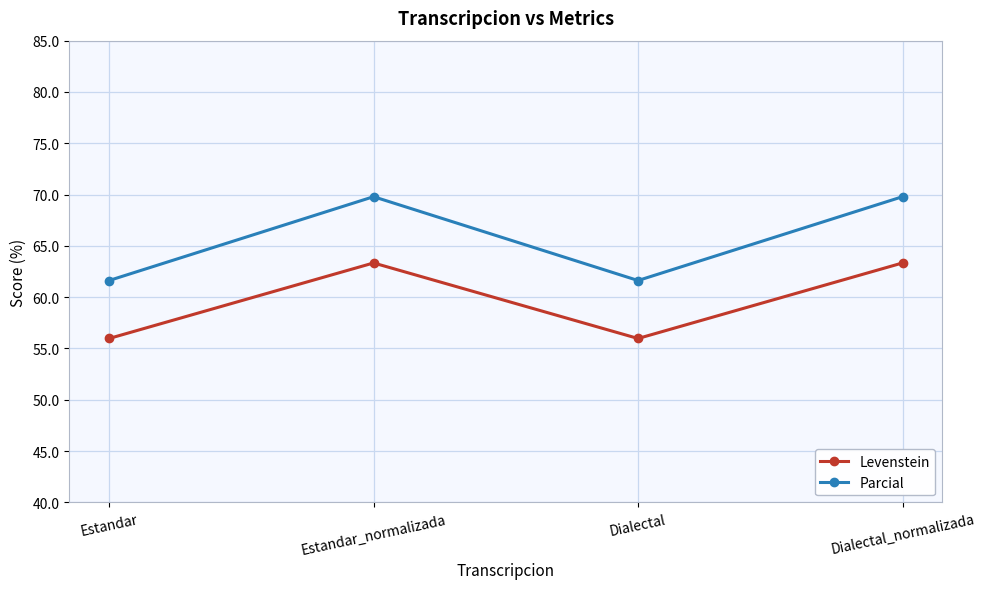

What is the value of the Levenstein point at the 2nd from the left?

63.3